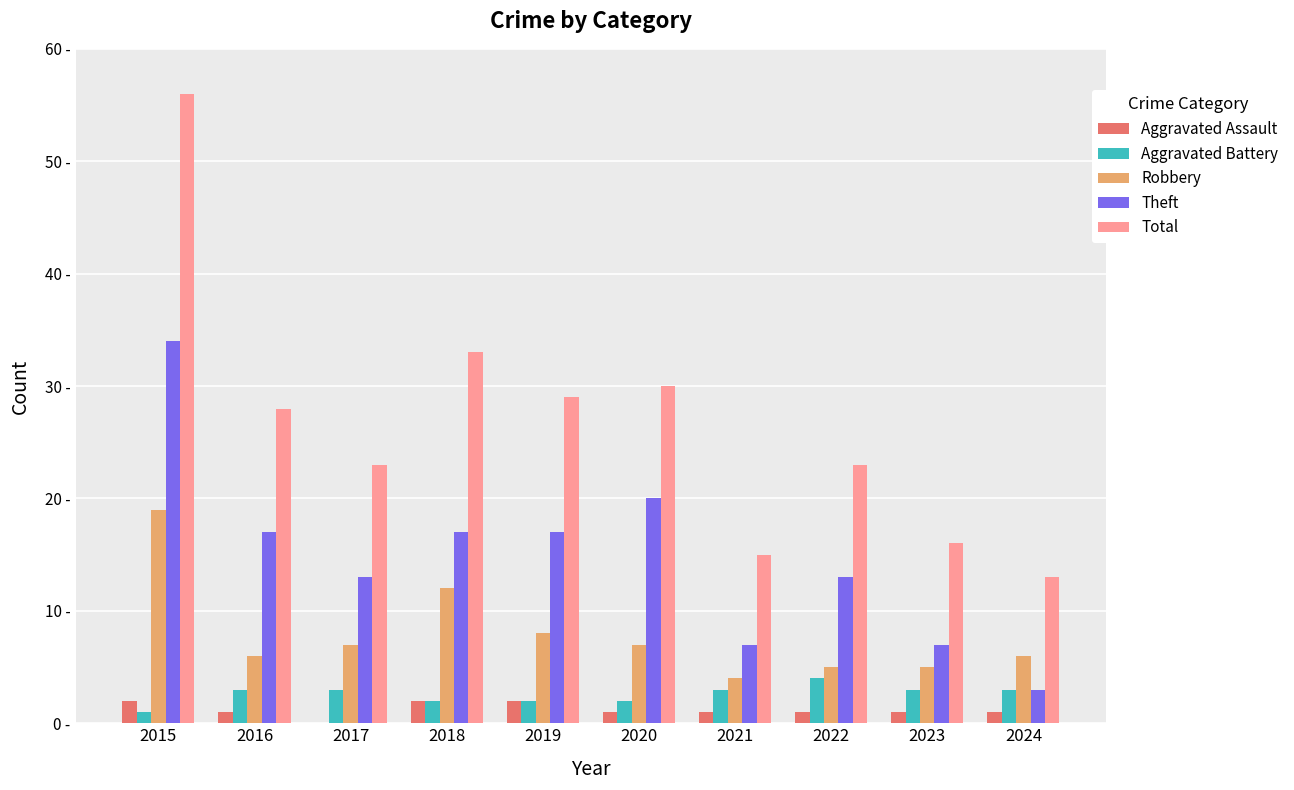

Reading left to right, what are all the values shown in this chart?

Aggravated Assault: 2015=2	2016=1	2017=0	2018=2	2019=2	2020=1	2021=1	2022=1	2023=1	2024=1
Aggravated Battery: 2015=1	2016=3	2017=3	2018=2	2019=2	2020=2	2021=3	2022=4	2023=3	2024=3
Robbery: 2015=19	2016=6	2017=7	2018=12	2019=8	2020=7	2021=4	2022=5	2023=5	2024=6
Theft: 2015=34	2016=17	2017=13	2018=17	2019=17	2020=20	2021=7	2022=13	2023=7	2024=3
Total: 2015=56	2016=28	2017=23	2018=33	2019=29	2020=30	2021=15	2022=23	2023=16	2024=13